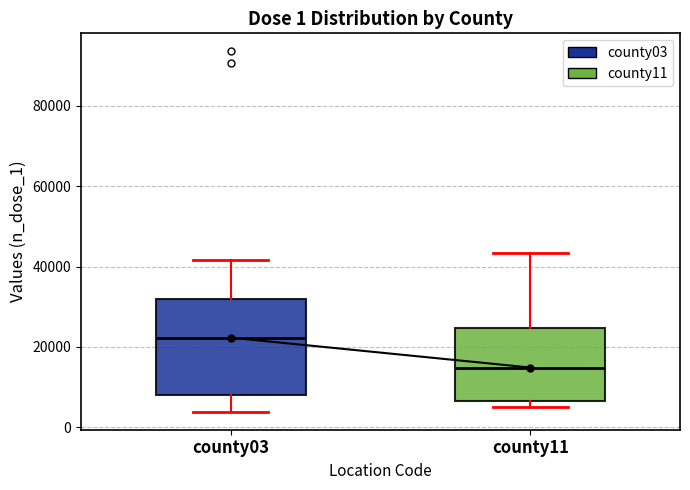

Which box's median line is the lowest?

county11